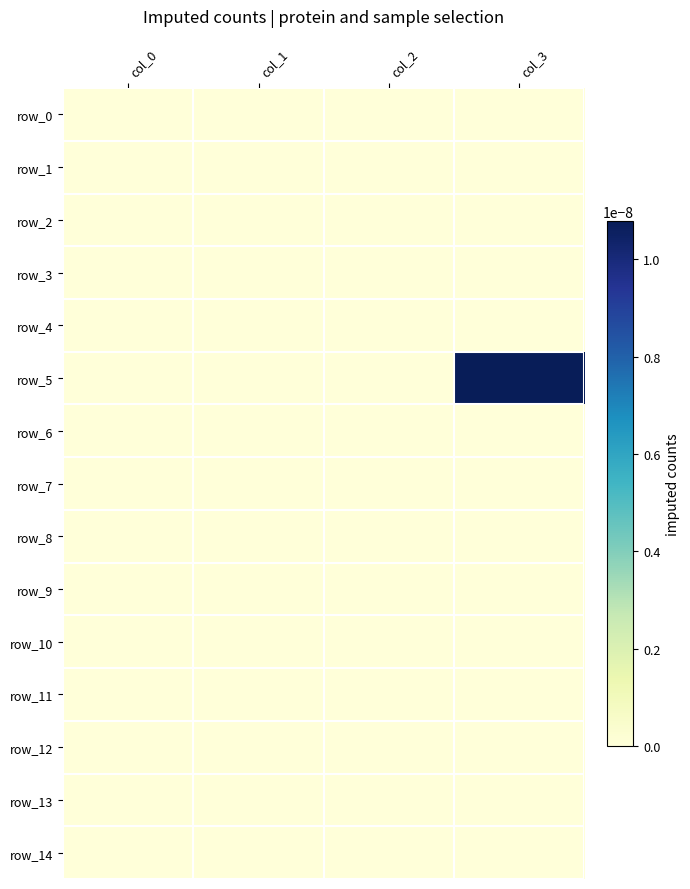

At how many categories does at least one series exceed 0?

1